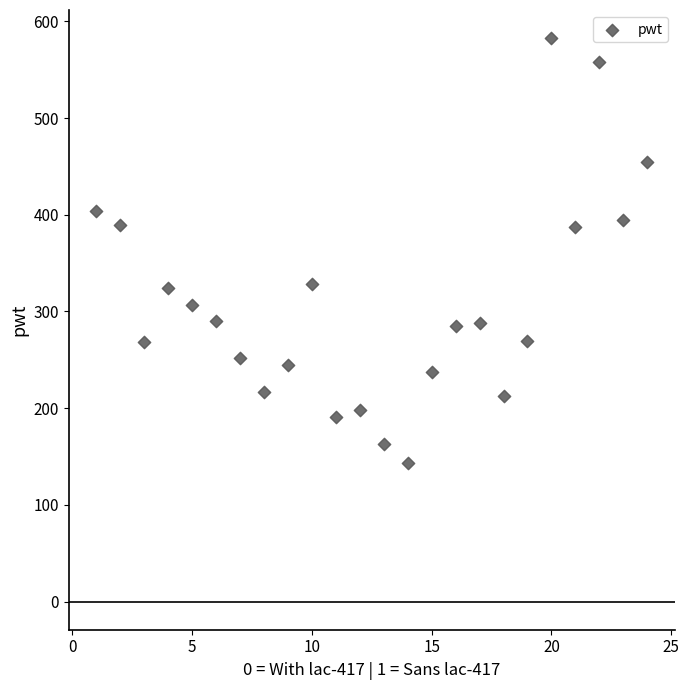

What is the range of Y values (max minus min)?

439.4